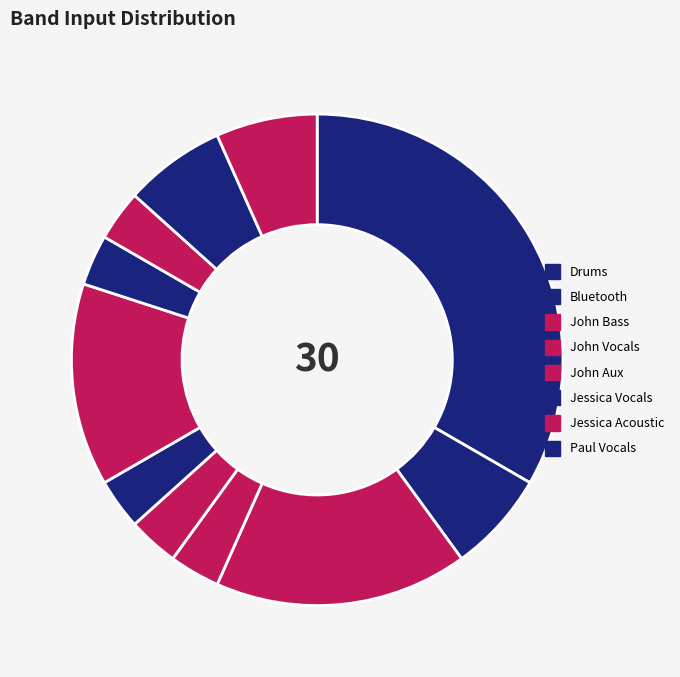

Count the number of slices in the pie.

11